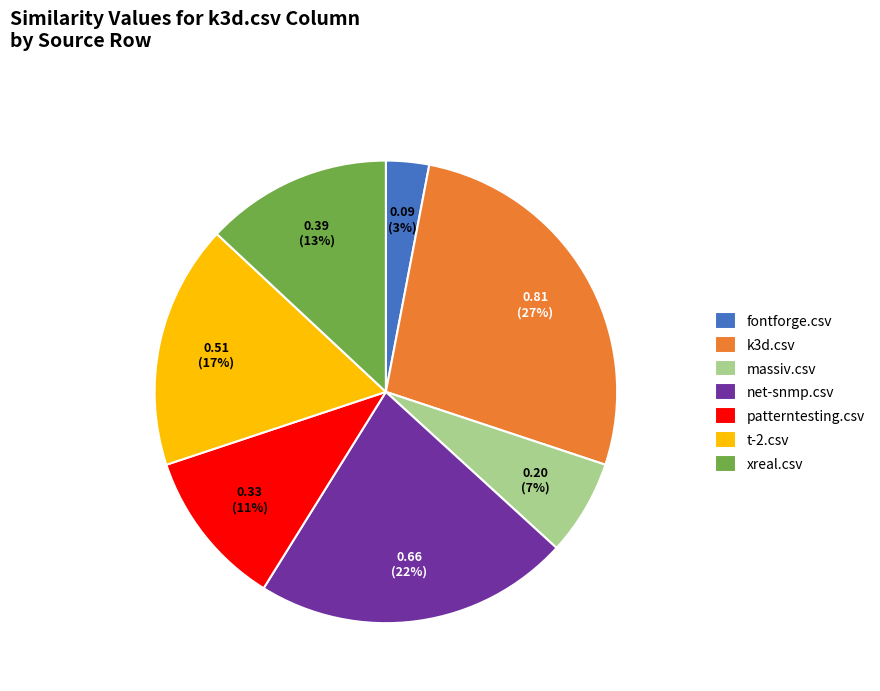

What percentage is the t-2.csv slice, to the nearest percent?

17%